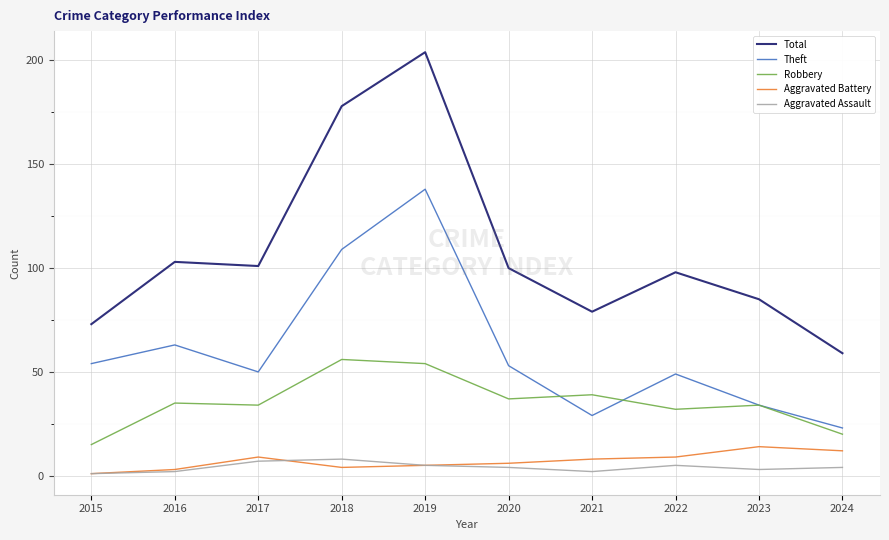

What is the spread (max minus min) of values at 2022?

93